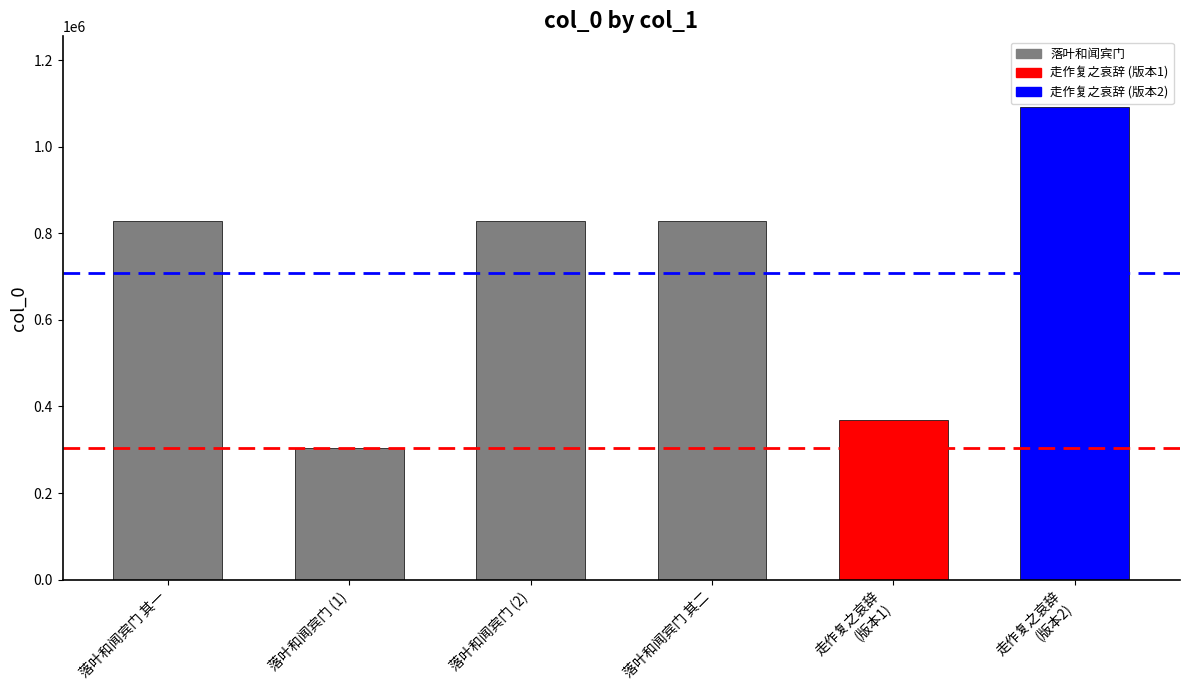

Where does the data first go above 828203?

落叶和闻宾门 (2)